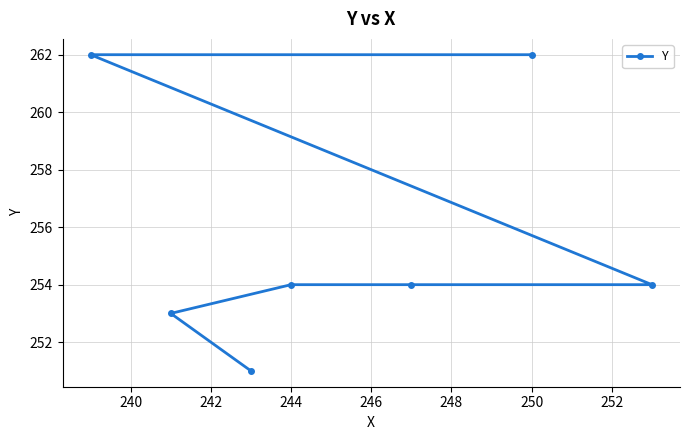

How many lines are shown in the chart?

1